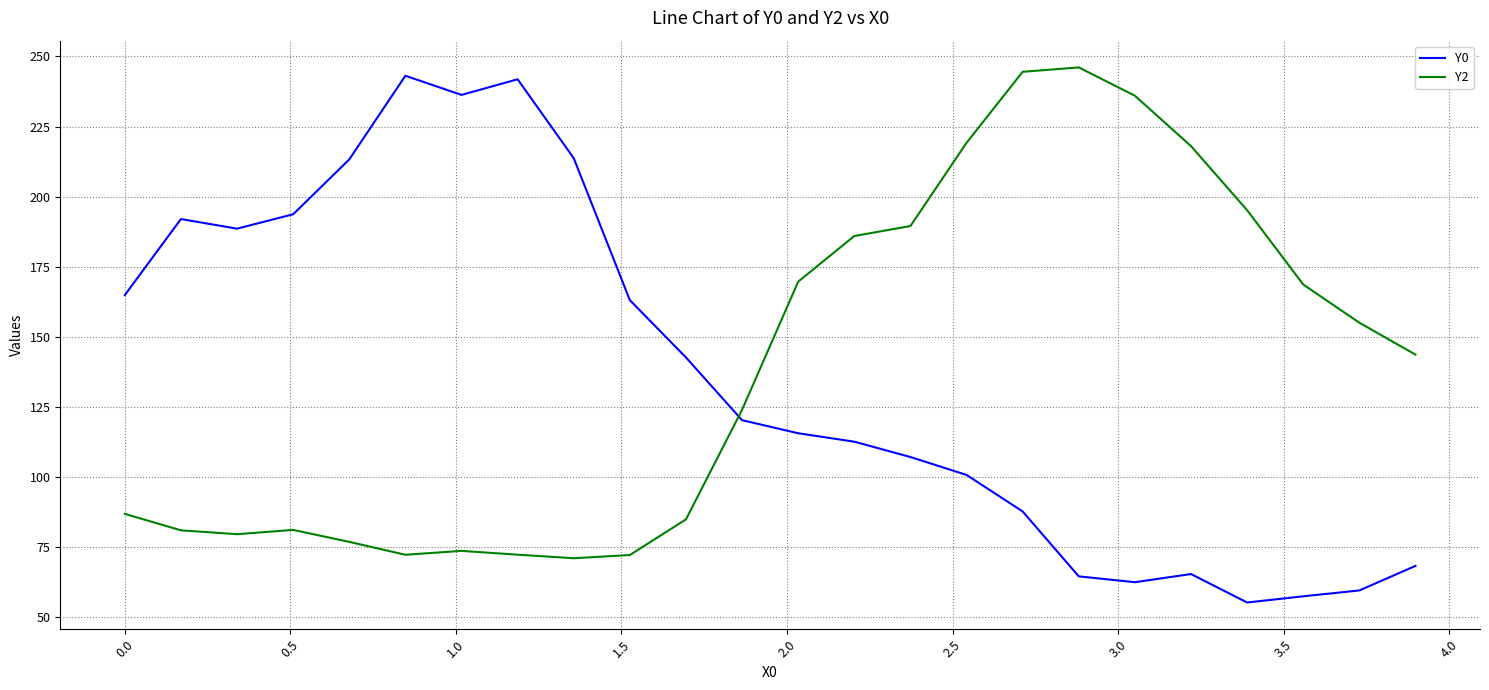

What is the minimum value for Y0?

55.3